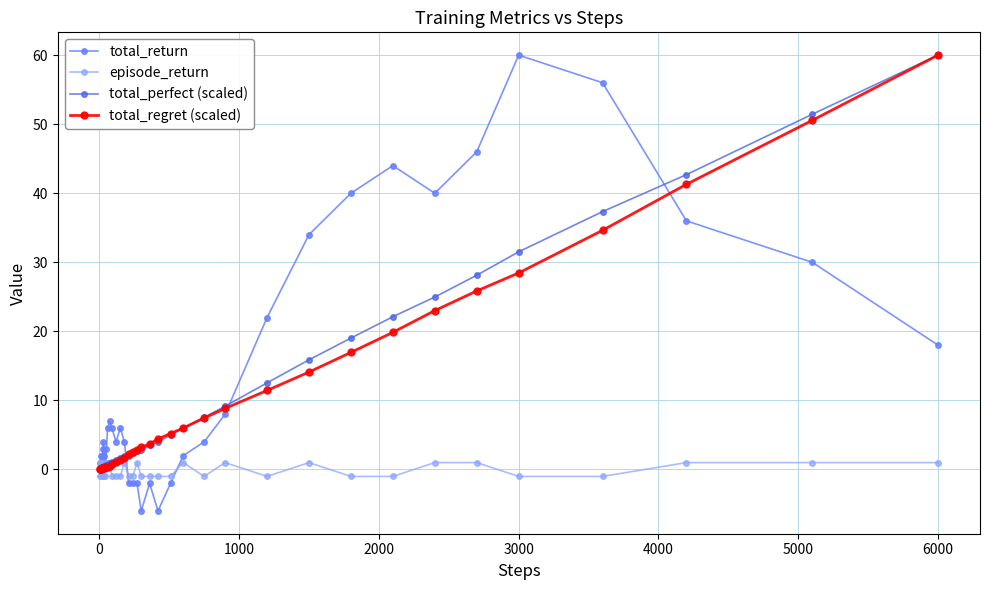

What is the smallest value displayed?

-6.0